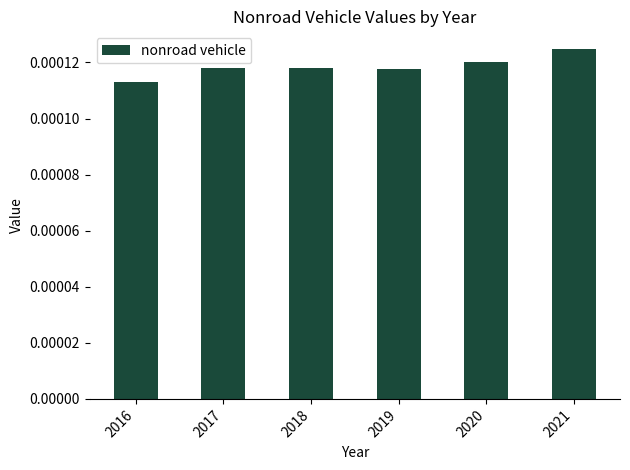

Which category has the lowest value across all series?

2016